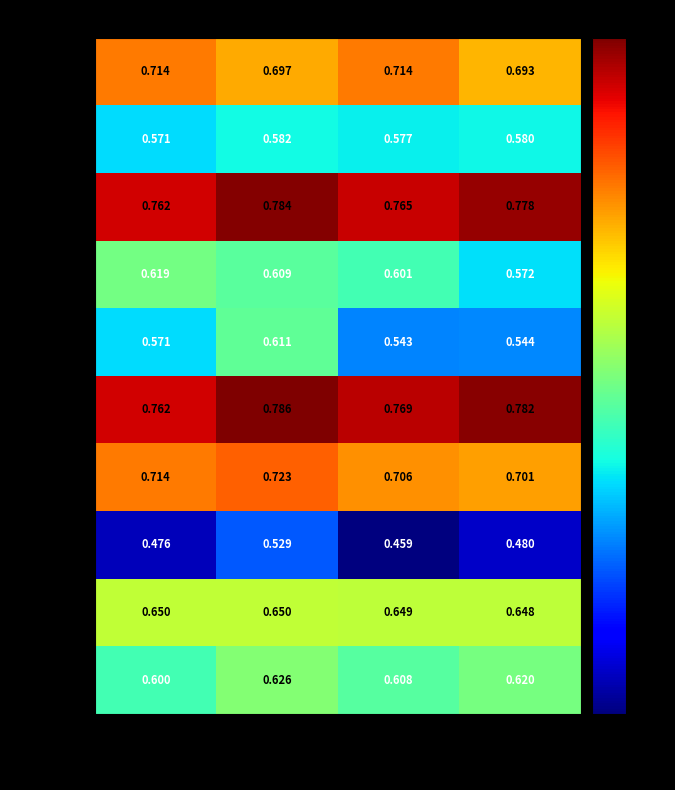

At how many categories does at least one series exceed 0?

4